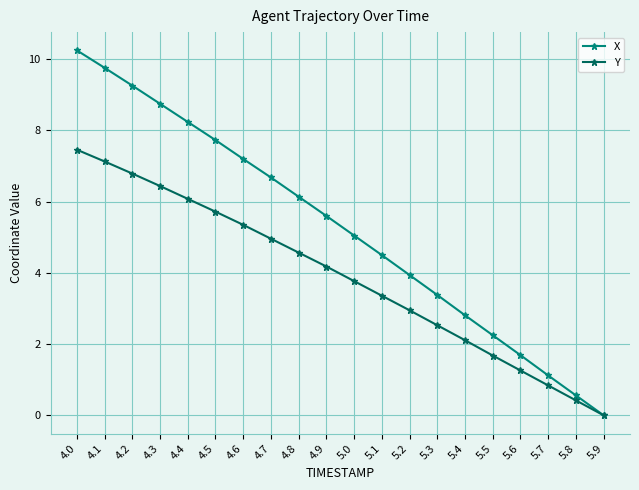

Is this an area chart (filled region under the line)?

No